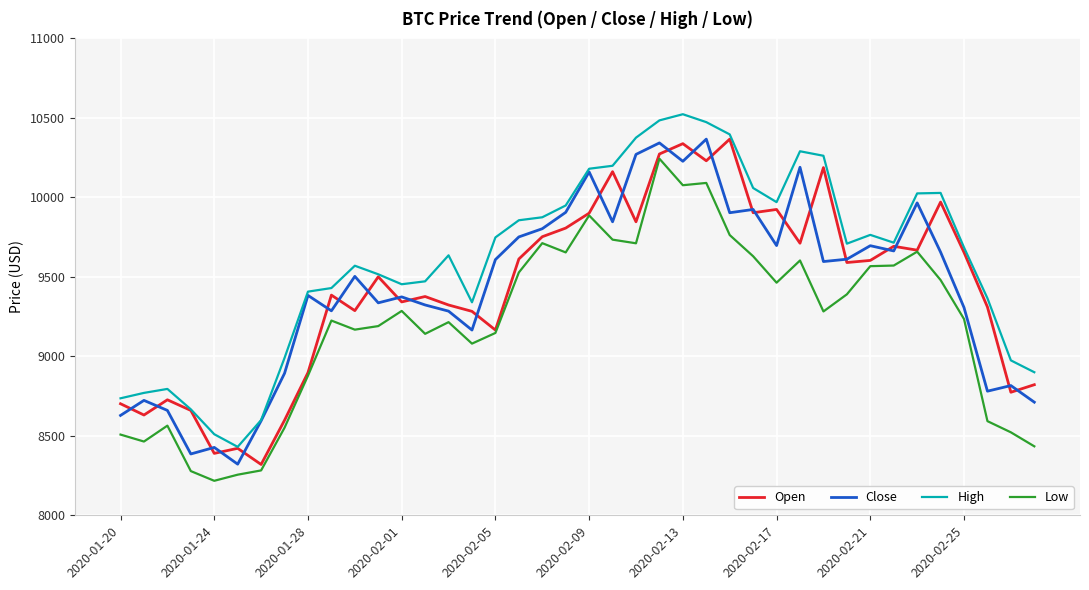

True or false: Close and Low intersect in this chart.

False